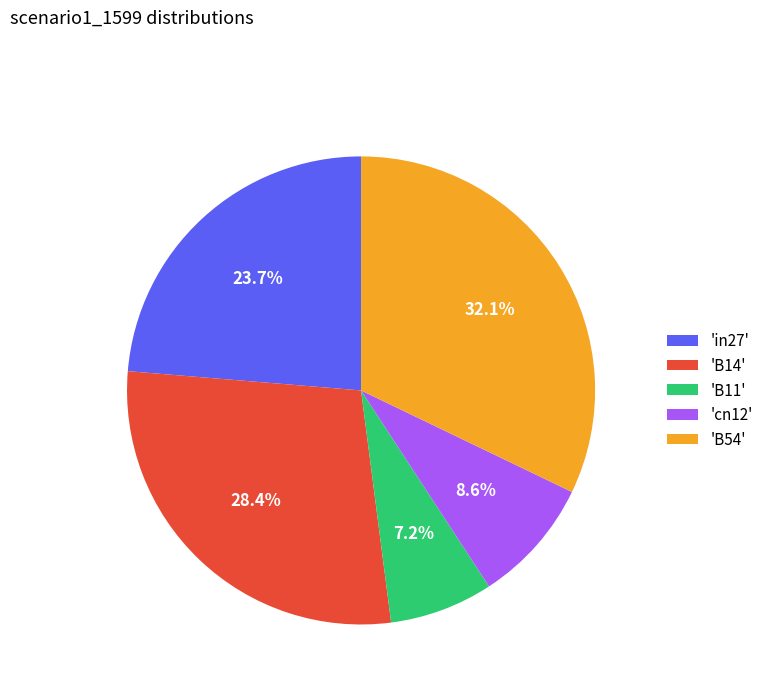

Which slice is the smallest?

'B11'